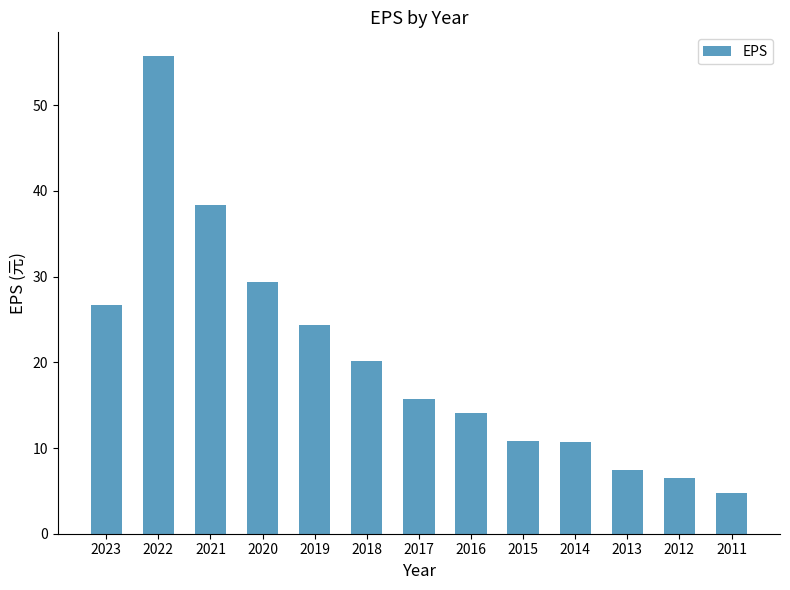

Which has a higher value, 2017 or 2014?

2017